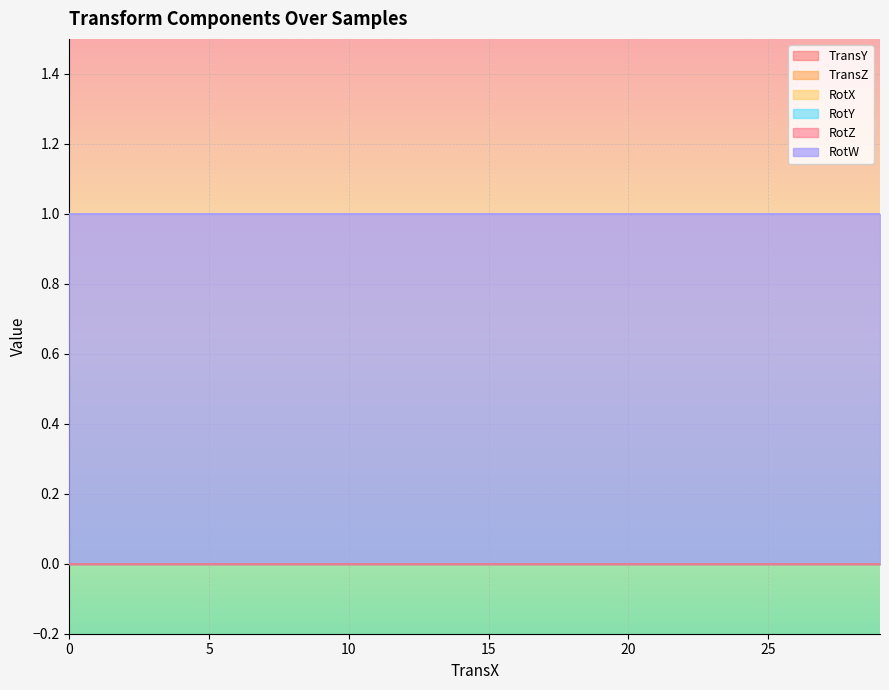

True or false: RotY has a value of 0 at 0.

True